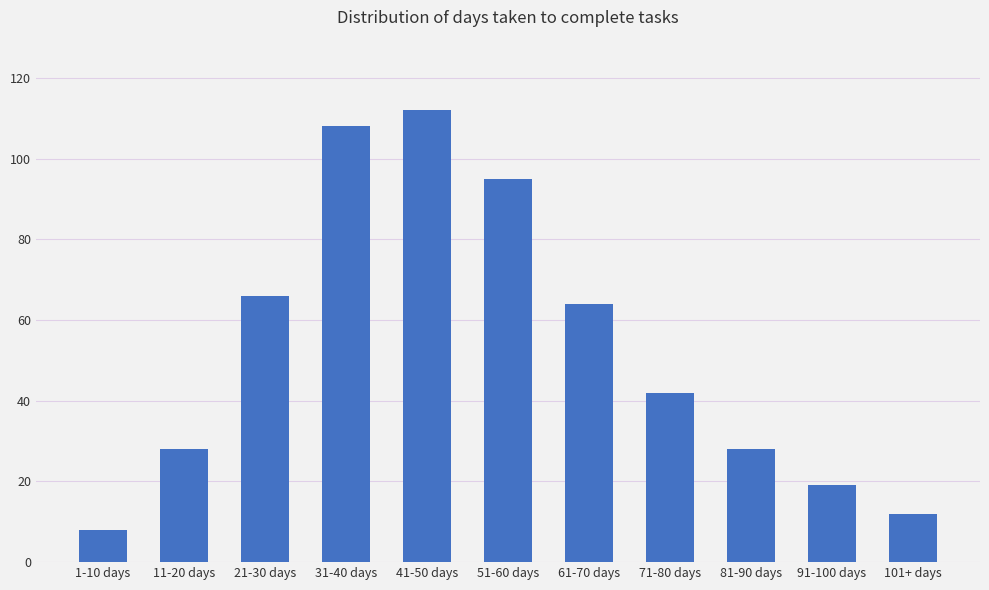

What is the maximum value shown in the chart?

112